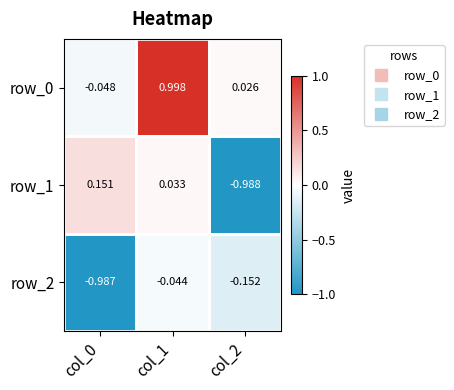

Reading right to left, transcribe all the data shown in this chart.

row_0: 0.0	1.0	-0.0
row_1: -1.0	0.0	0.2
row_2: -0.2	-0.0	-1.0